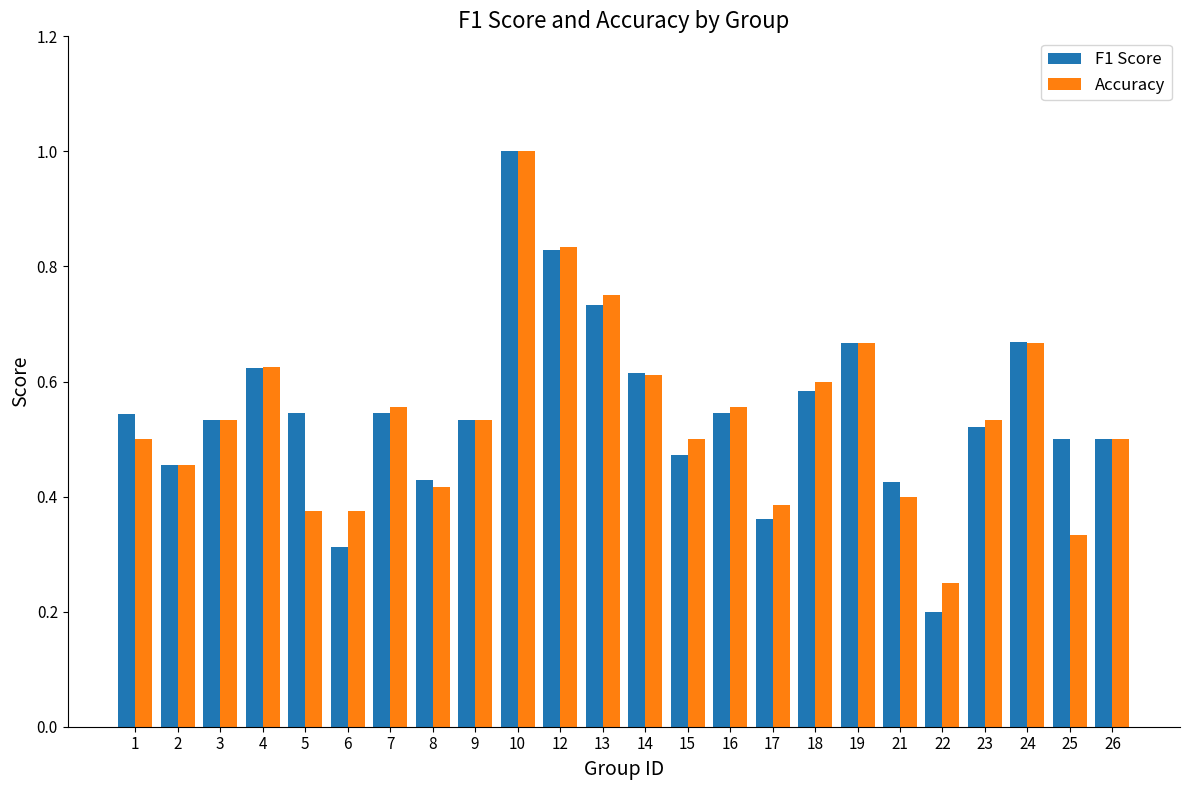

Which series changed the most between 7 and 9?

Accuracy